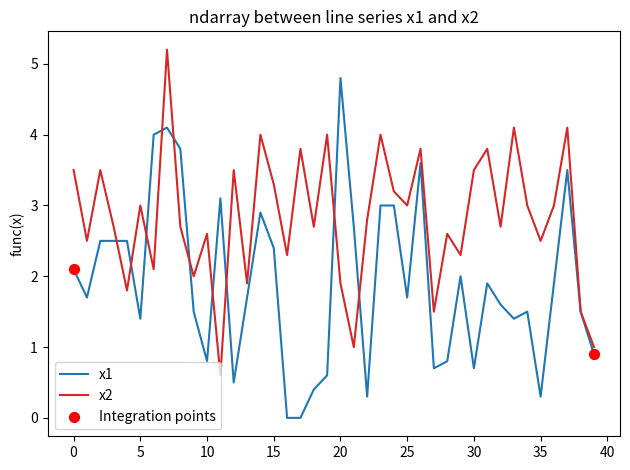

Which series has the largest total across all categories?

x2